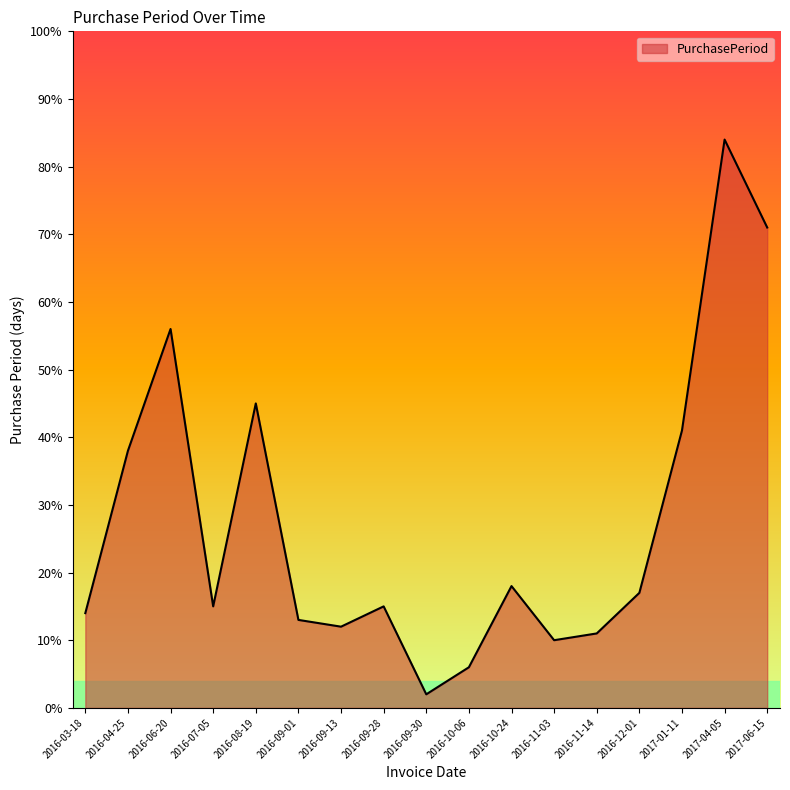

Which has a higher value, 2016-11-03 or 2016-06-20?

2016-06-20